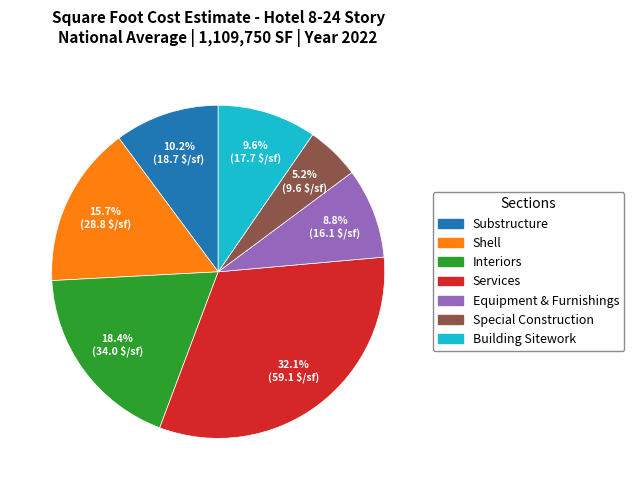

Do Shell and Building Sitework together represent more than half of the pie?

No